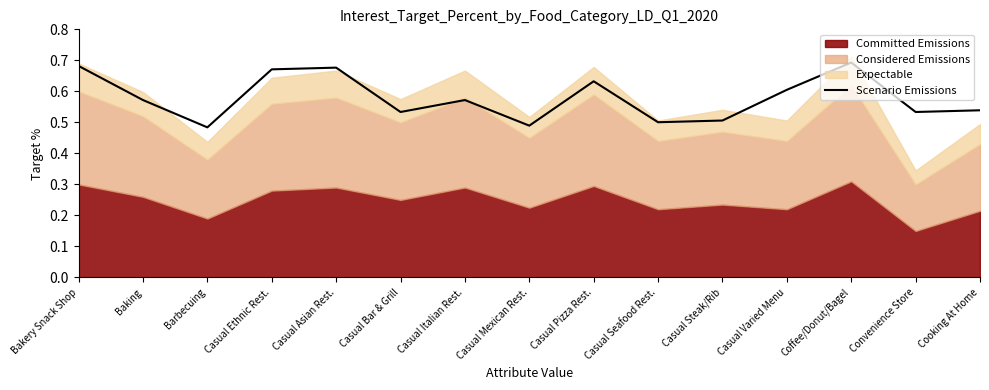

At which category does the data reach its first local valley?

Barbecuing